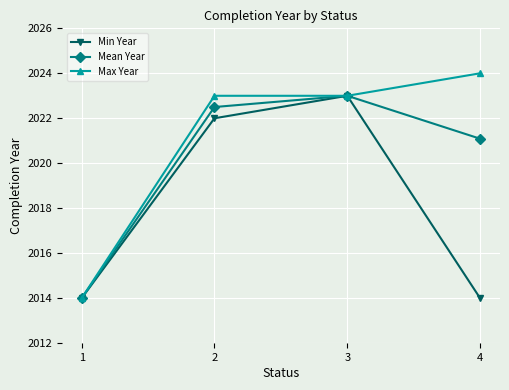

Which label corresponds to the largest value in the chart?

4